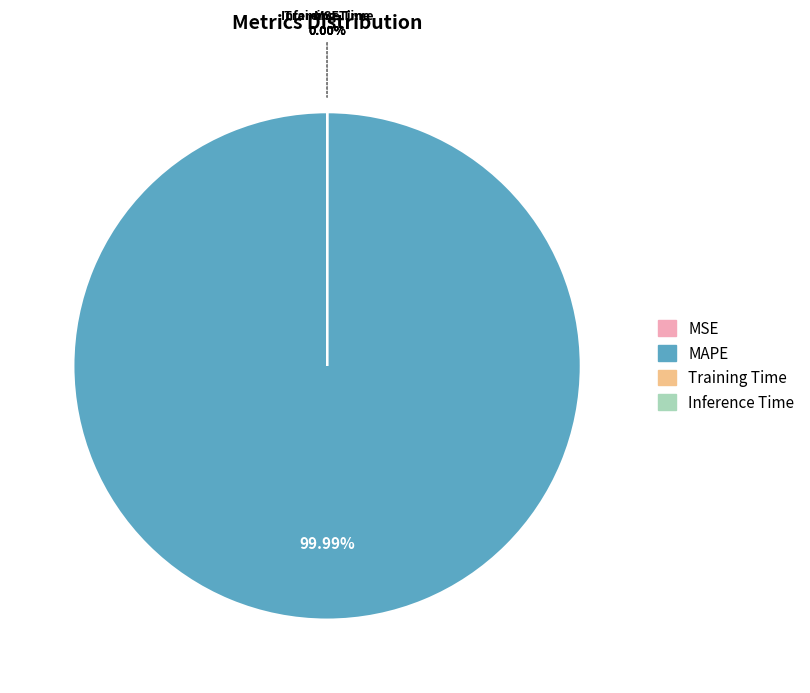

Which slice is the largest?

MAPE